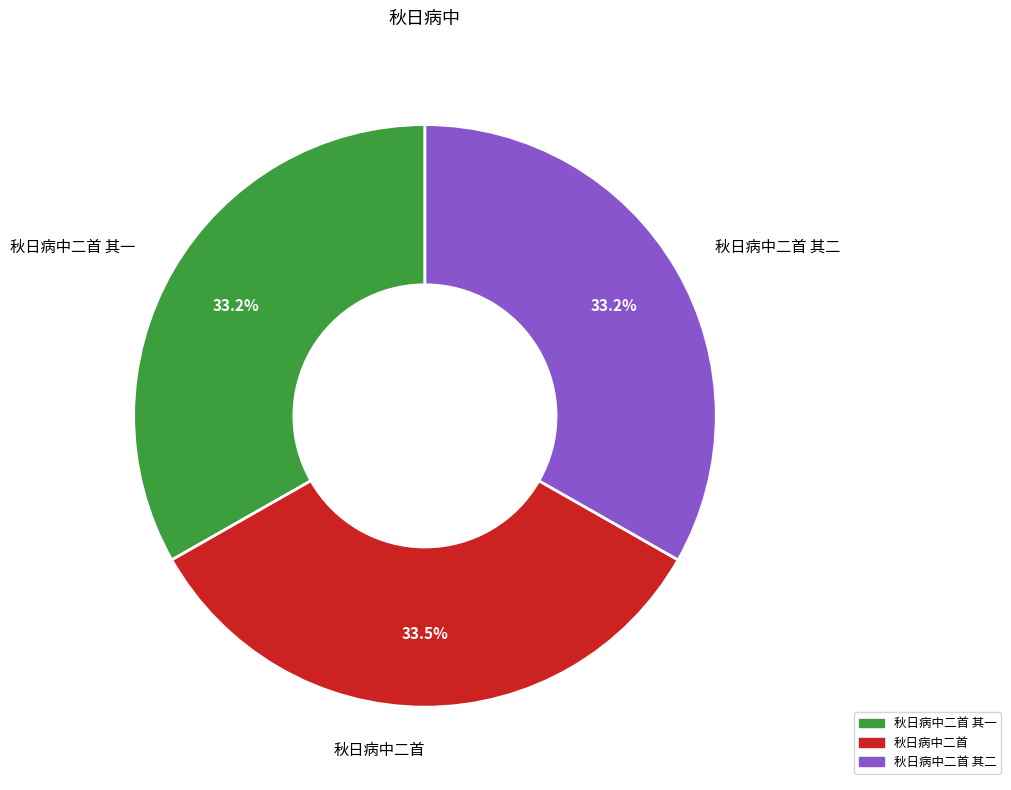

Is there any slice that represents more than half of the pie?

No